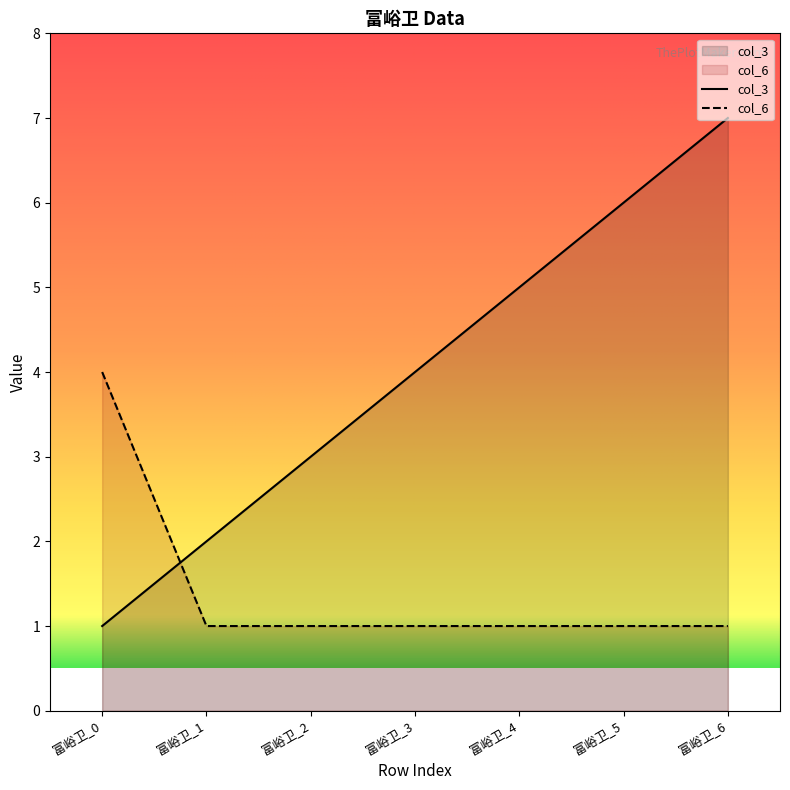

The col_3 series shows 10 at 富峪卫_5. True or false?

False